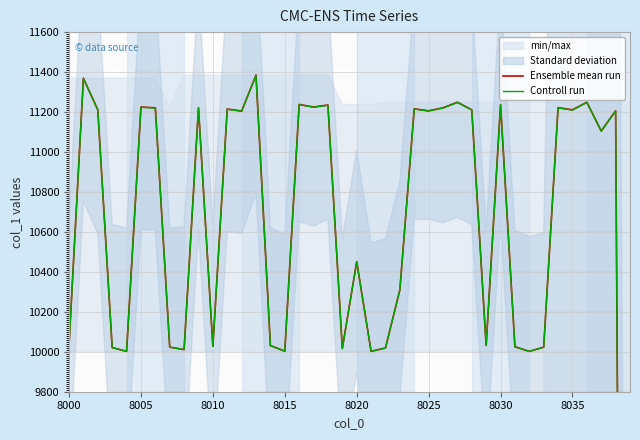

True or false: Ensemble mean run and Controll run intersect in this chart.

True